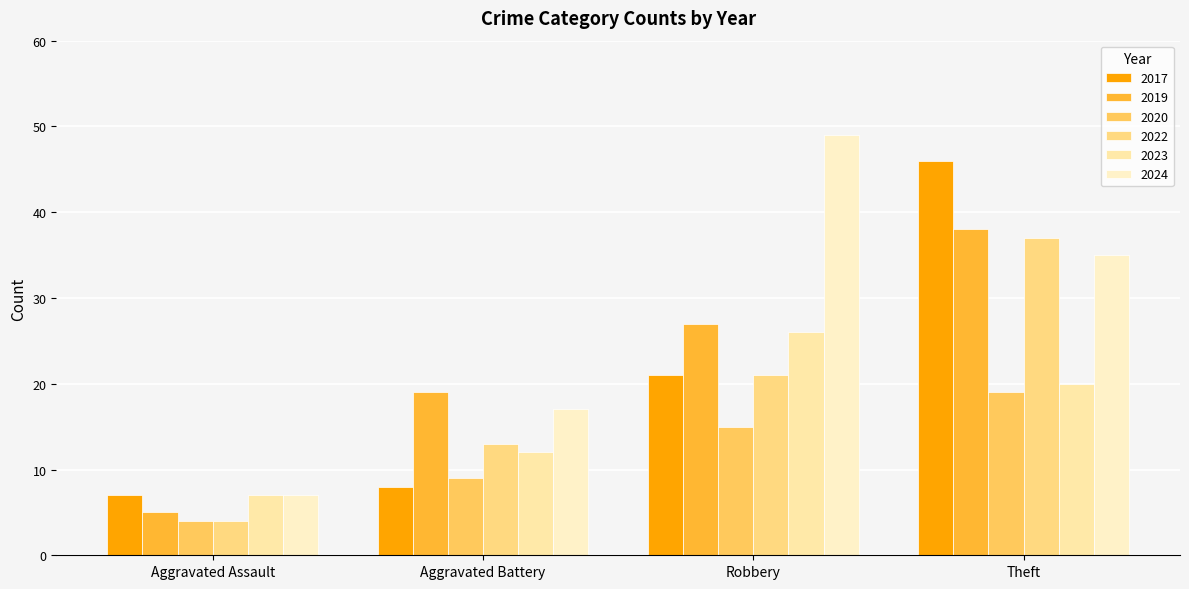

Are the bars grouped side by side (vs. stacked)?

Yes